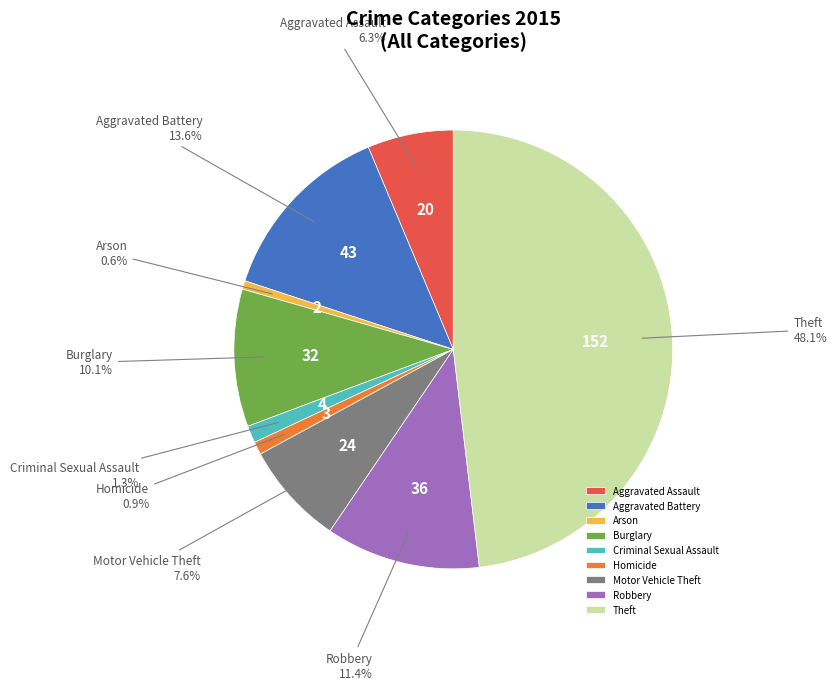

How many slices are in this pie chart?

9